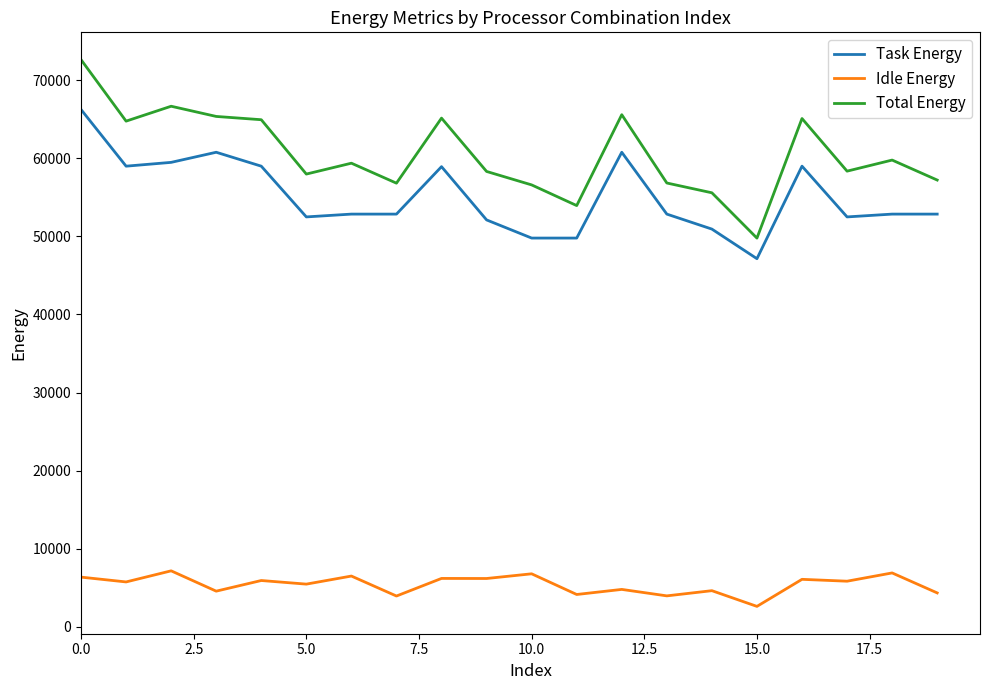

Which series has the largest total across all categories?

Total Energy